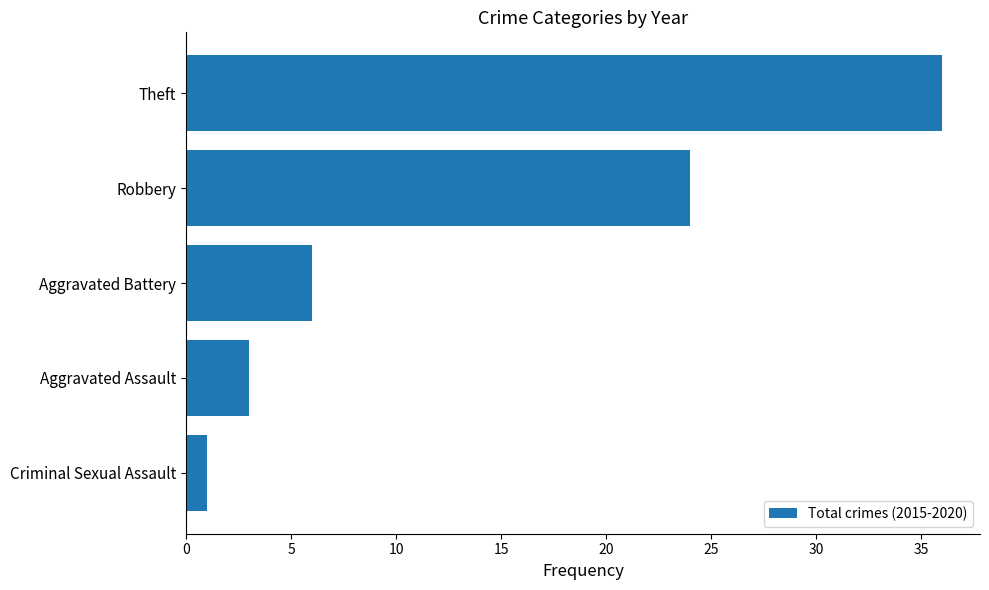

What is the sum of the values at Theft and Aggravated Battery?

42